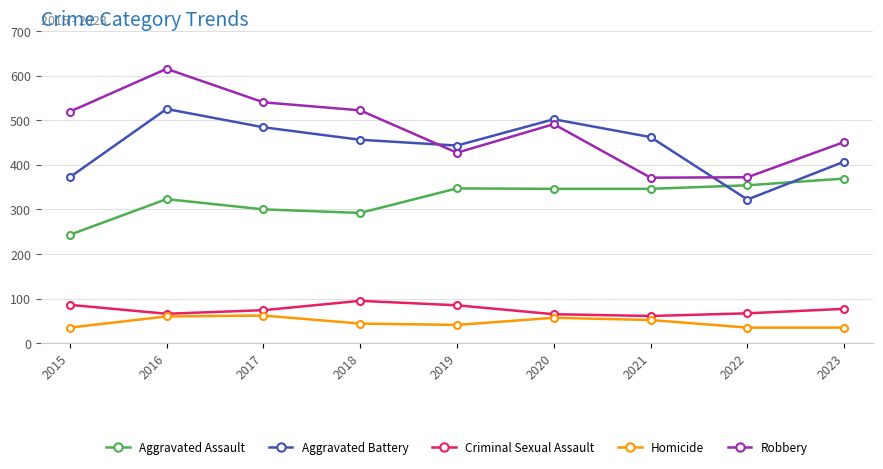

Count the number of data series in this chart.

5